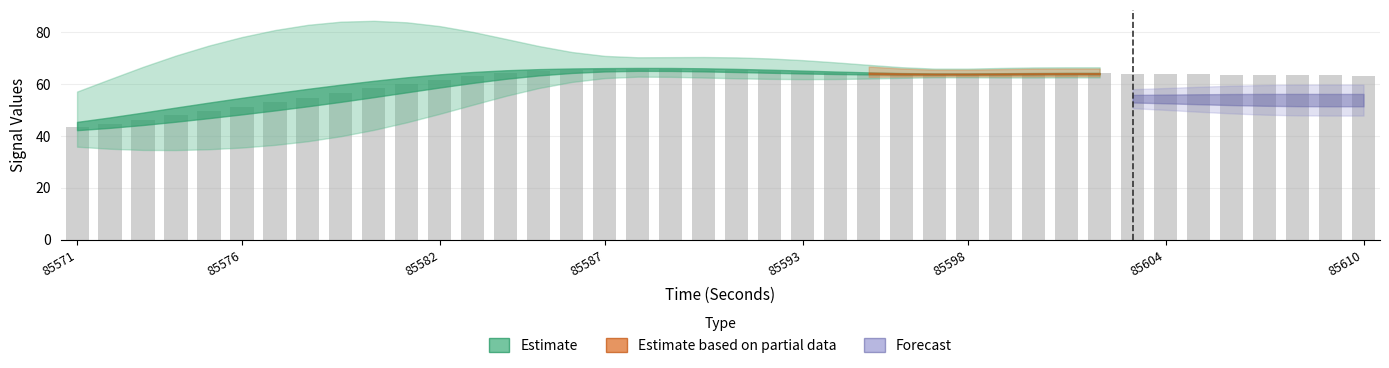

What is the difference between the maximum and minimum values?

22.3